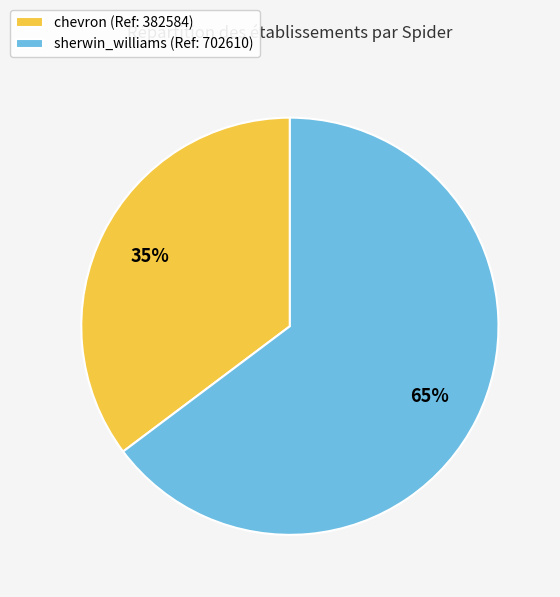

Which slice represents more than half of the pie?

sherwin_williams